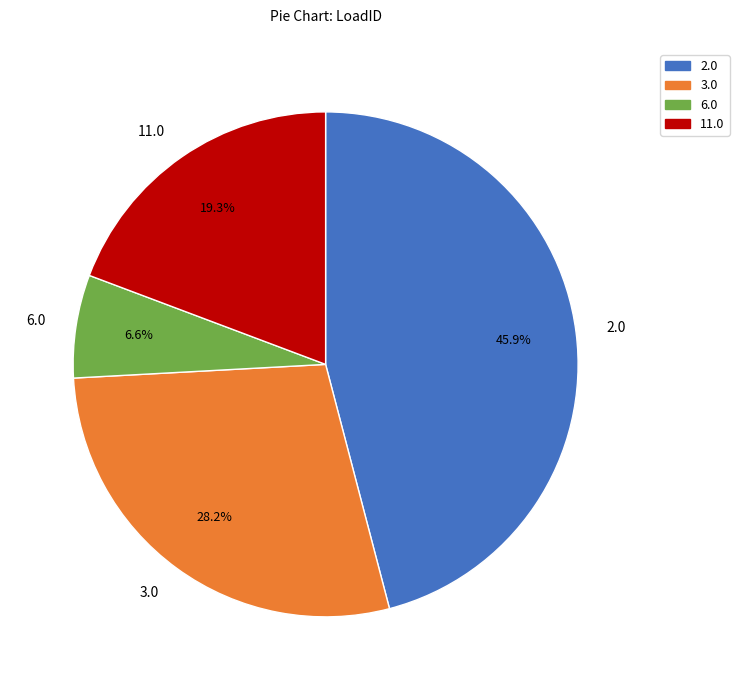

Rank the categories by value from highest to lowest.

2.0, 3.0, 11.0, 6.0